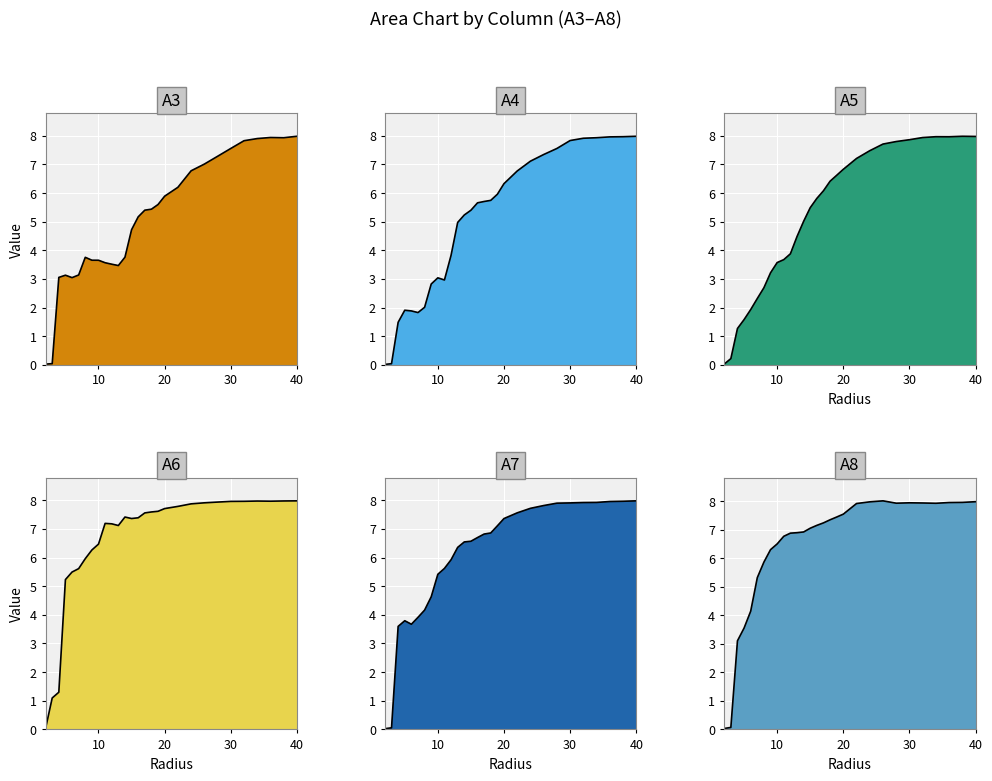

What is the difference between the maximum and second lowest values in the A4 series?

7.9